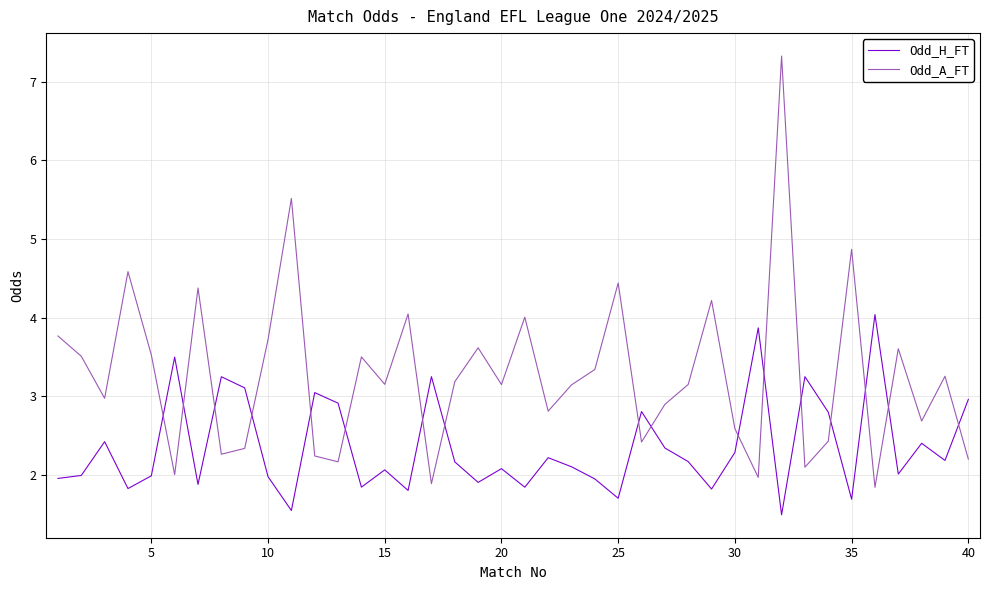

What is the maximum value shown in the chart?

7.3